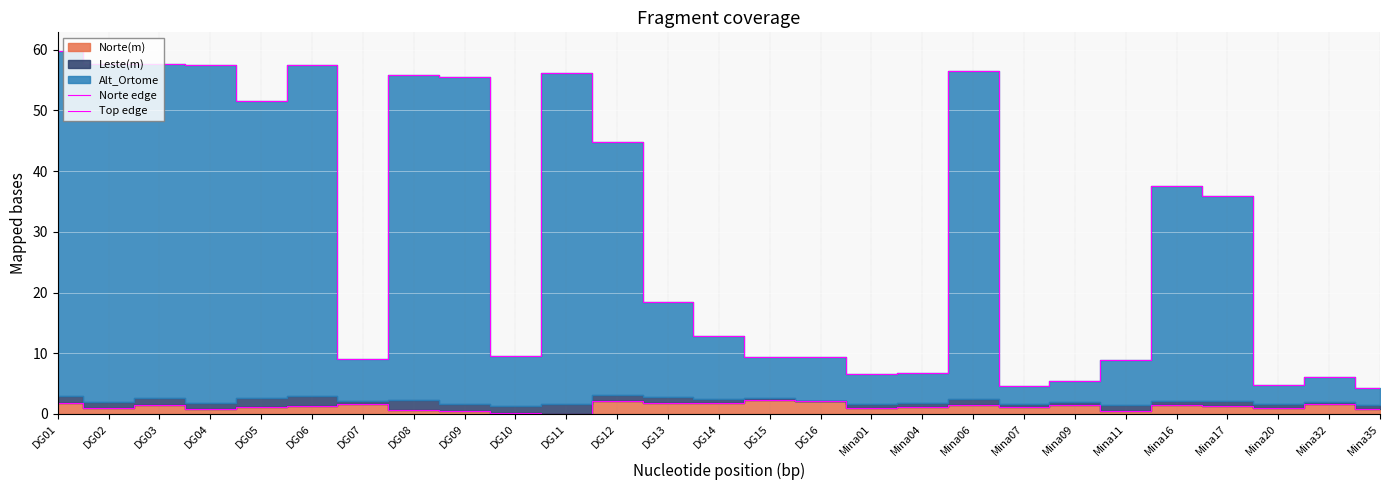

Rank the categories by Norte edge value from lowest to highest.

DG11, DG10, DG09, Mina11, DG08, DG04, Mina35, Mina01, Mina20, DG02, Mina07, Mina04, DG05, DG06, Mina17, DG03, Mina16, Mina09, Mina06, Mina32, DG07, DG01, DG13, DG14, DG16, DG12, DG15